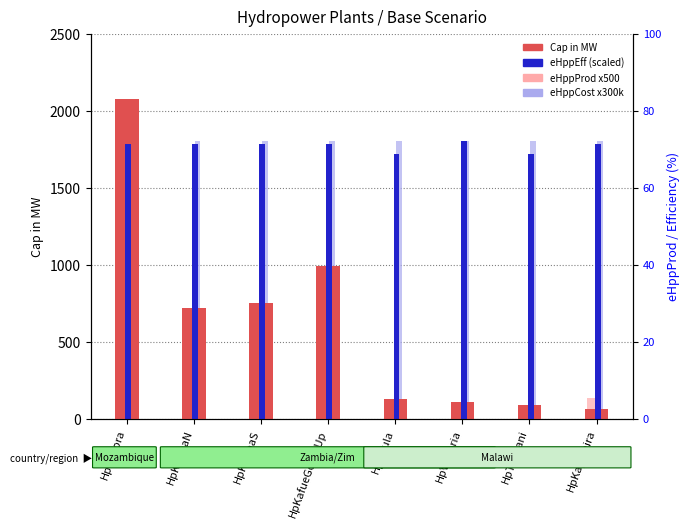

Which series changed the most between HpKafueGorgeUp and HpNkula?

Cap in MW